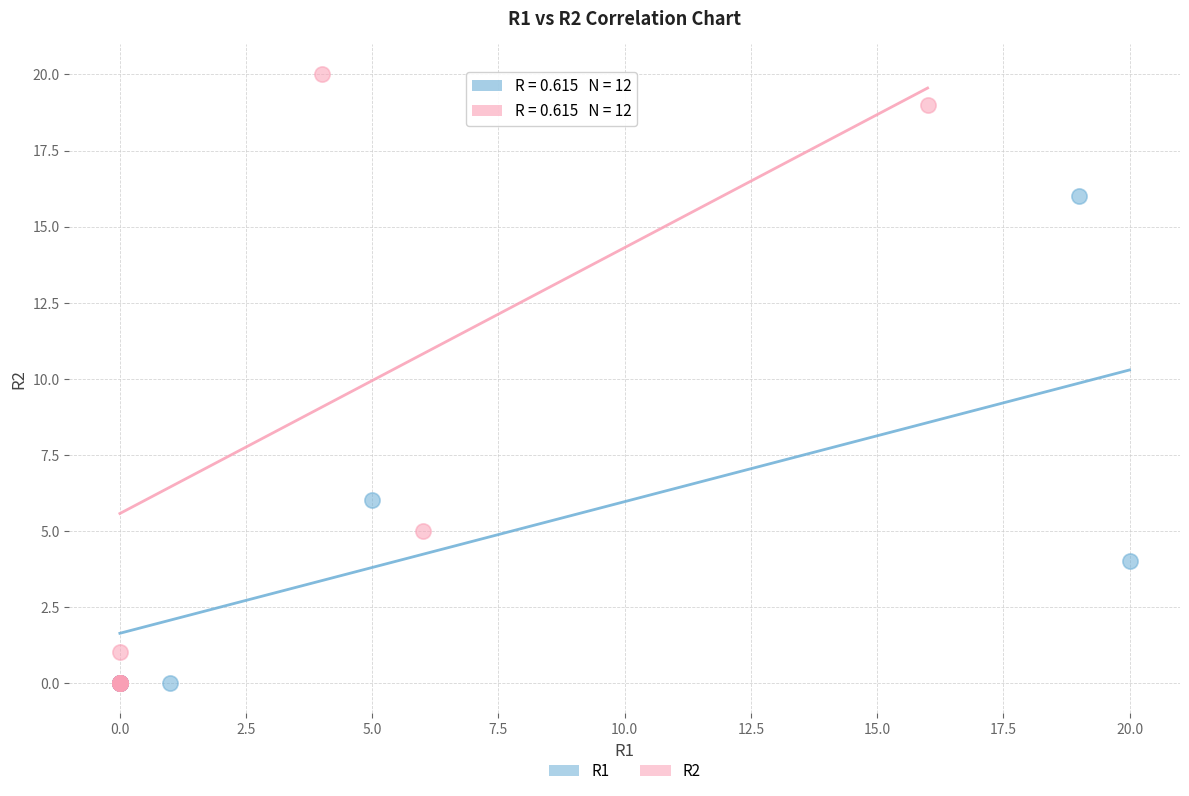

Which series has the largest Y range (max minus min)?

R2